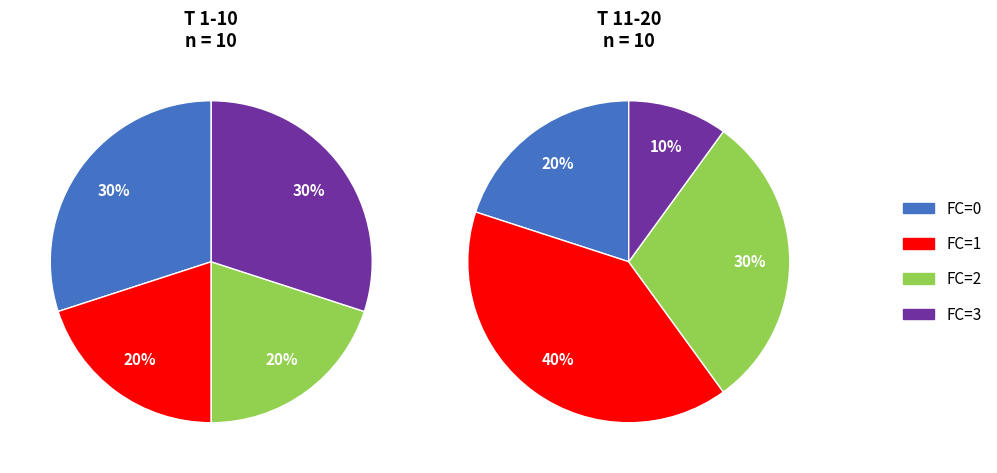

Approximately how many times larger is the value at 0 compared to 1?

0.8